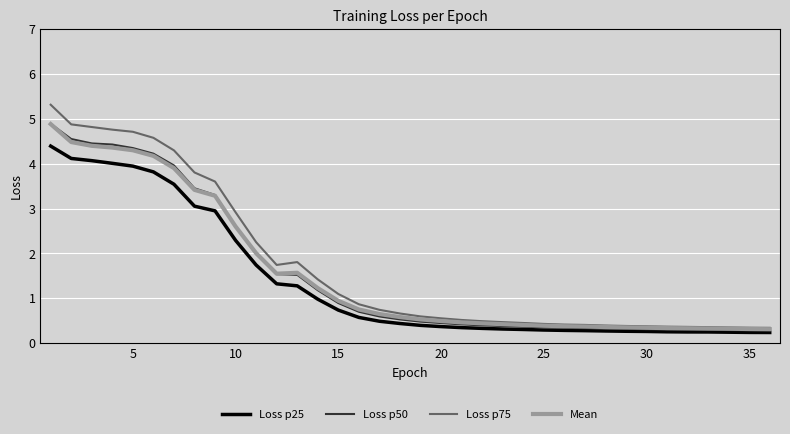

What is the difference between the maximum and minimum values in the Loss p25 series?

4.2